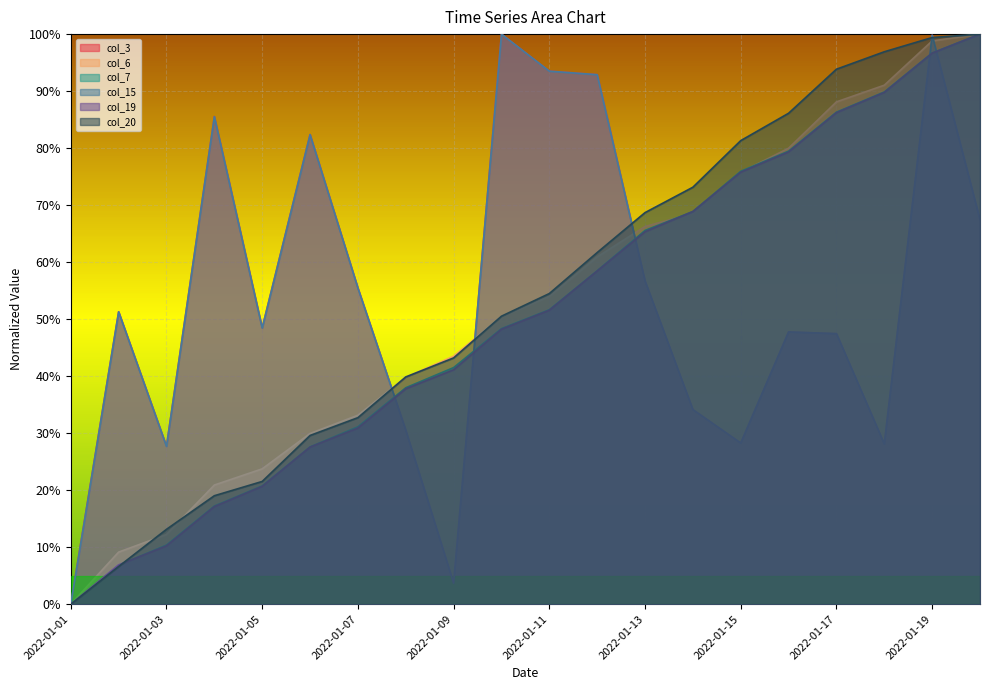

At which category is the sum across all series the highest?

2022-01-19